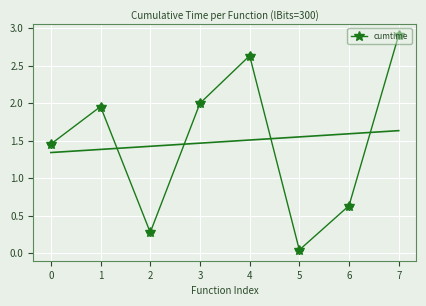

At which category does the data reach its first local valley?

2